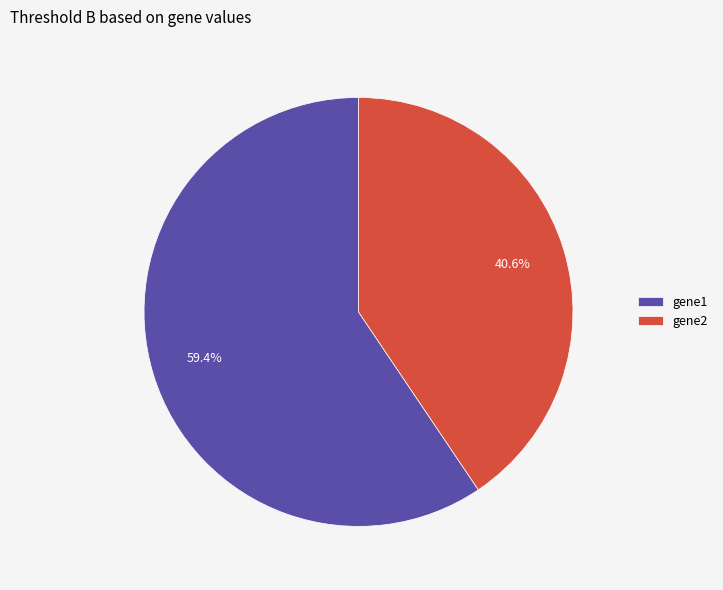

Which has a higher value, gene1 or gene2?

gene1